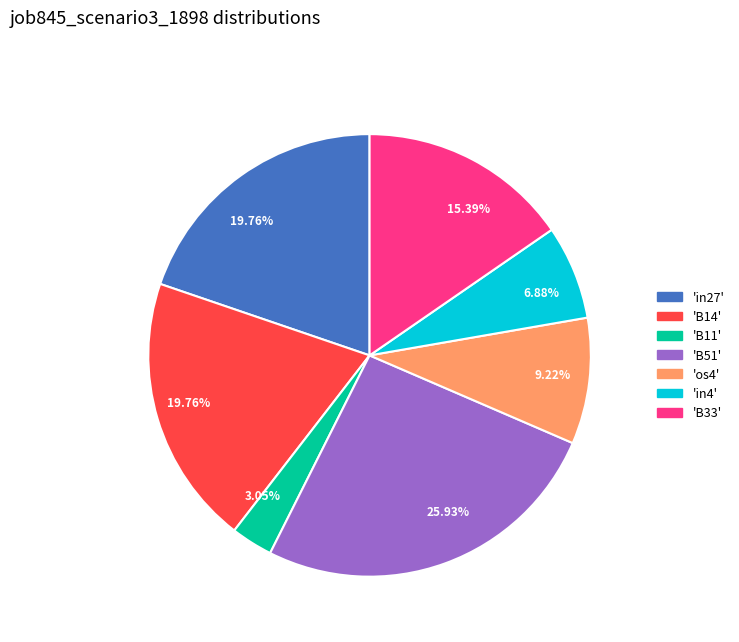

How many segments does this pie chart have?

7